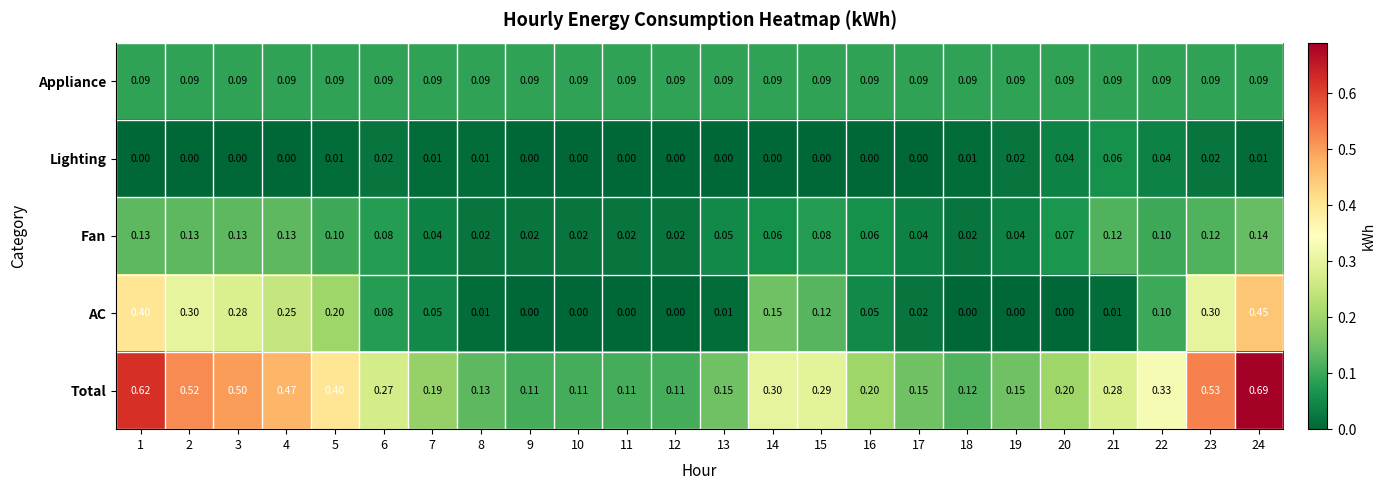

Which series changed the most between 5 and 21?

AC